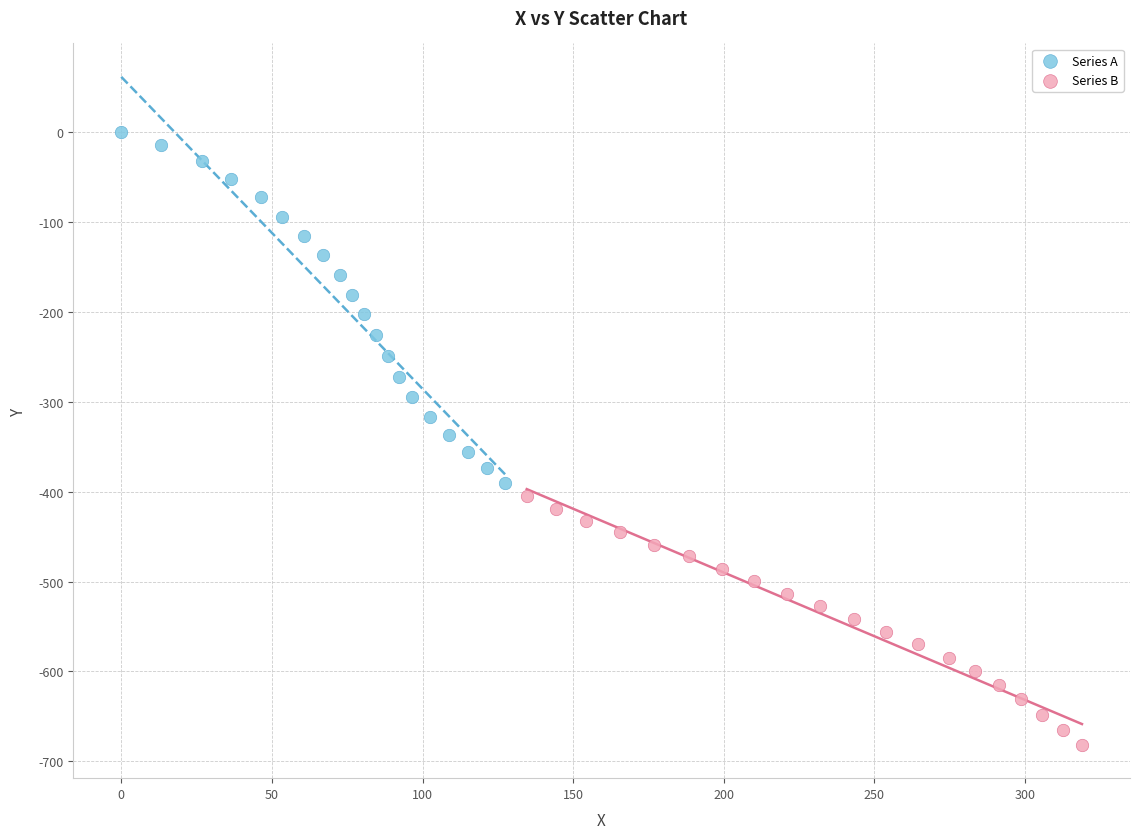

Which series contains the highest Y value?

Series A